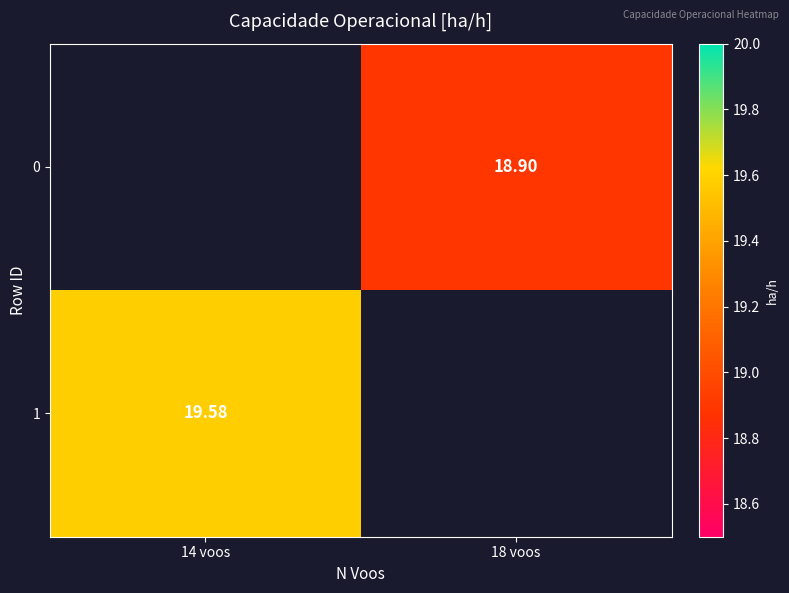

True or false: 0 has a value of 26.3 at 18 voos.

False